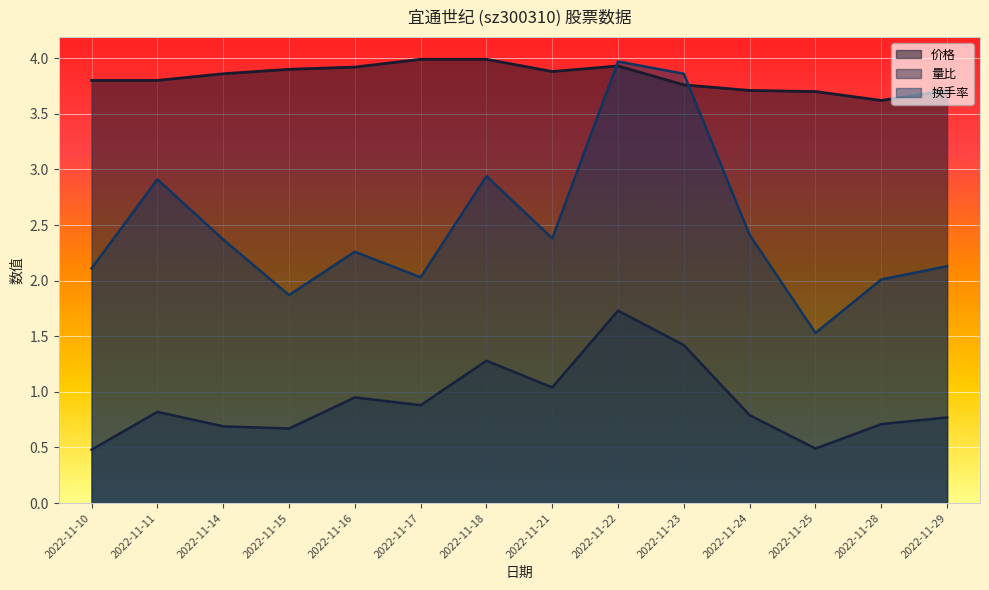

The value of 换手率 at 2022-11-16 is 3.7. True or false?

False